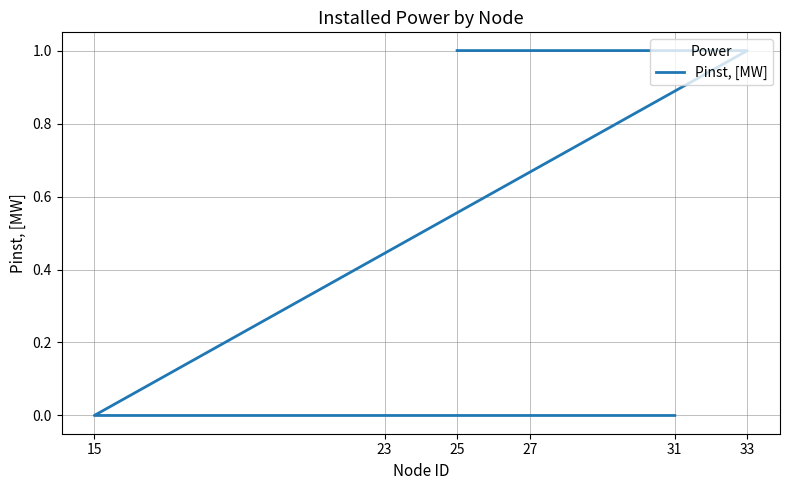

How many values are between 0 and 1?

6